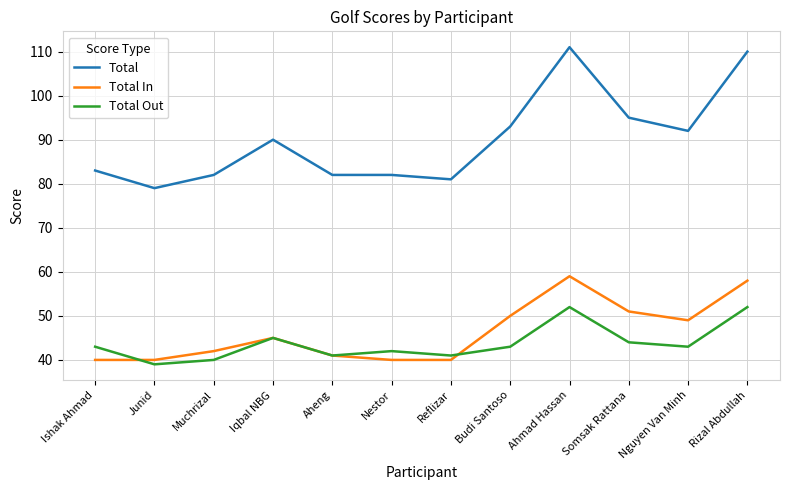

Between Reflizar and Budi Santoso, which series saw the biggest shift?

Total